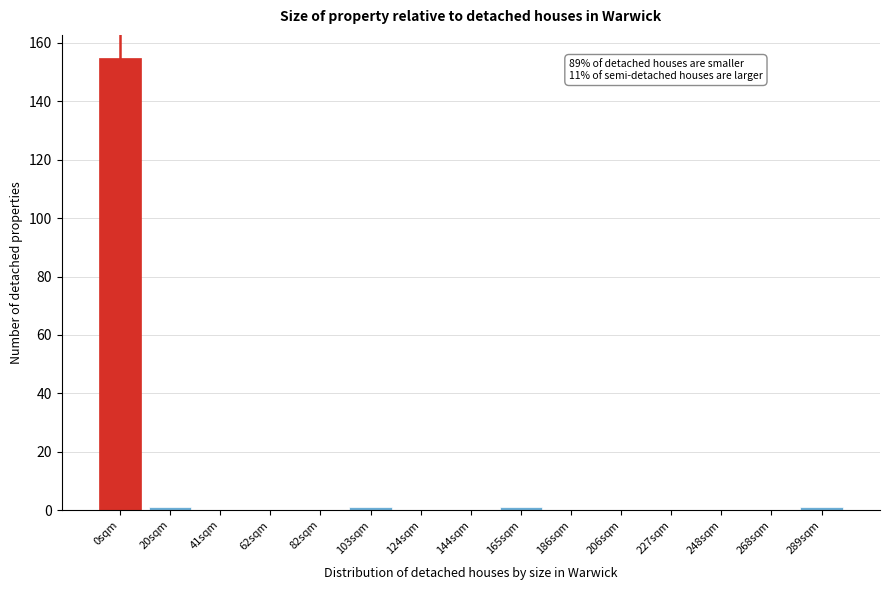

Reading right to left, extract all data points from this chart.

289sqm=1	268sqm=0	248sqm=0	227sqm=0	206sqm=0	186sqm=0	165sqm=1	144sqm=0	124sqm=0	103sqm=1	82sqm=0	62sqm=0	41sqm=0	20sqm=1	0sqm=155